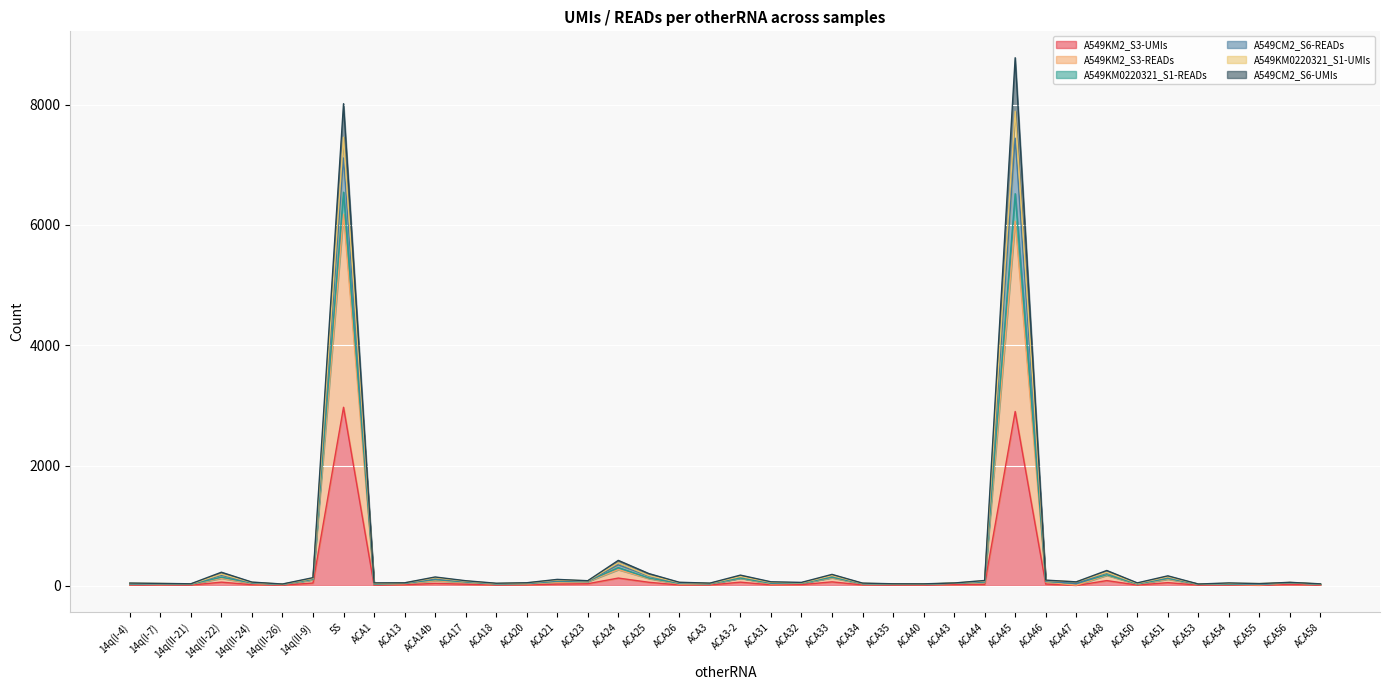

Is the value of A549KM0220321_S1-UMIs at 14q(II-22) greater than the value of A549KM0220321_S1-READs at ACA3?

Yes